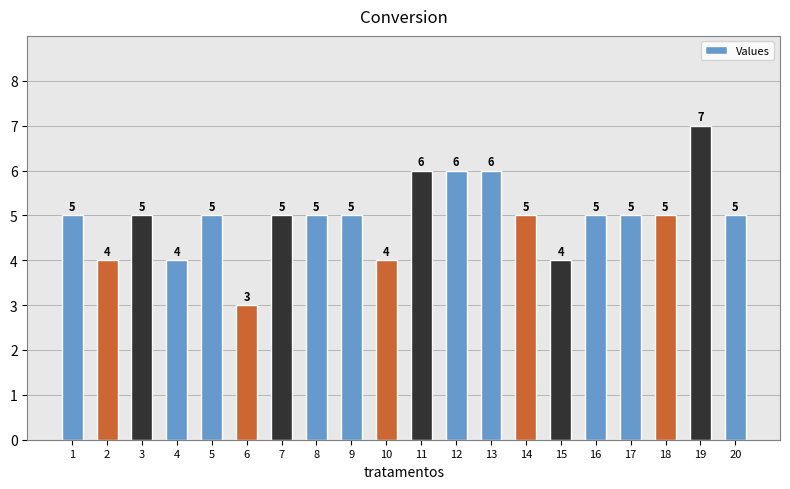

Is it true that the value at 13 is 9?

False